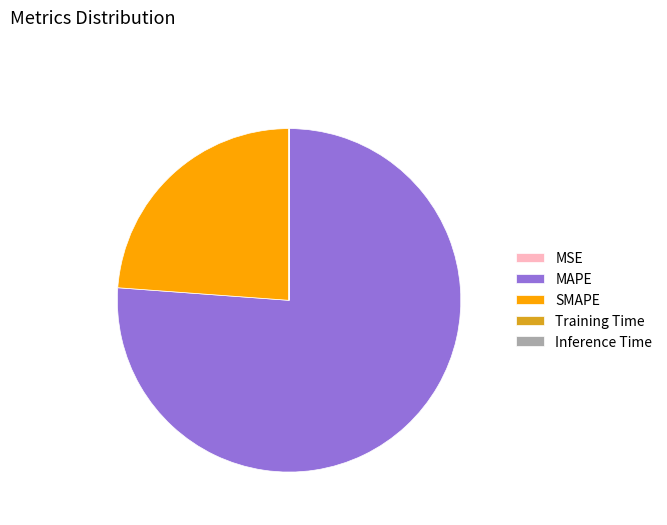

Which has a higher value, MAPE or SMAPE?

MAPE